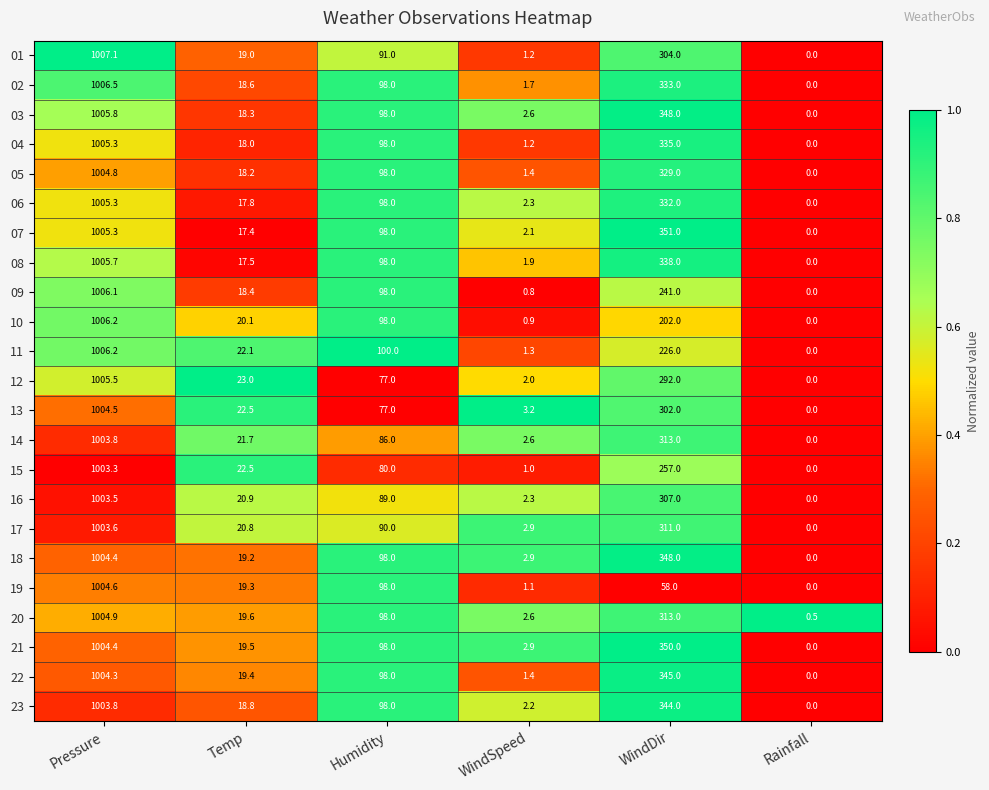

Is the value of 12 at Humidity greater than the value of 21 at Rainfall?

Yes